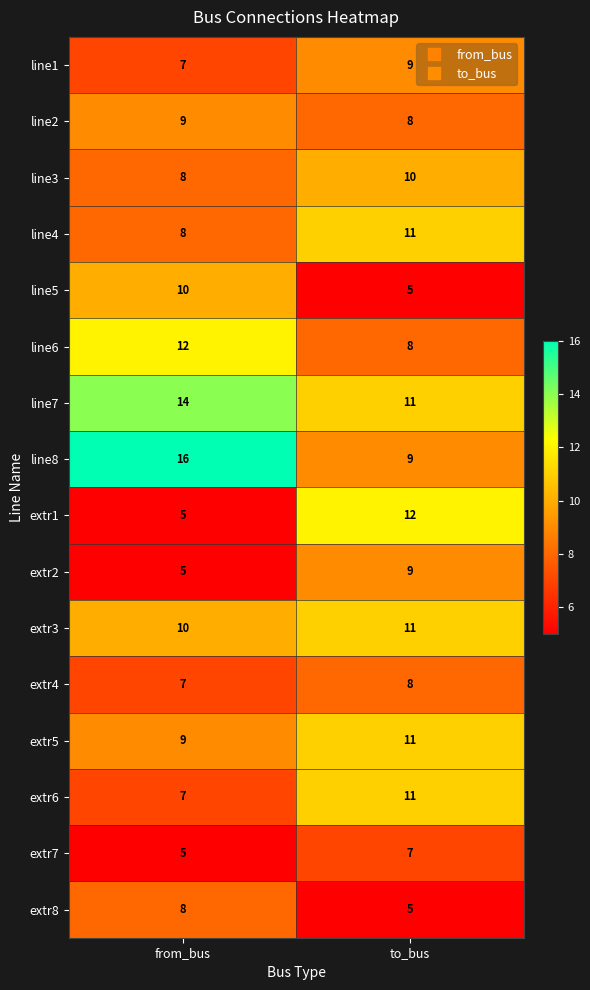

What is the sum of the extr4 values at from_bus and to_bus?

15